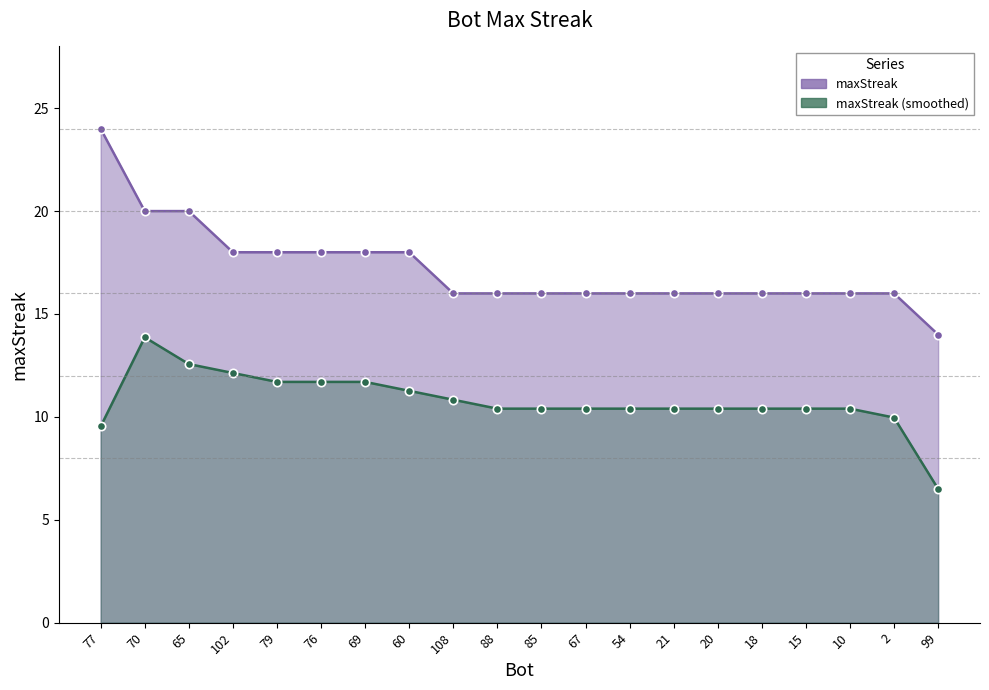

What is the ratio of the value at 2 to the value at 67?

1.0